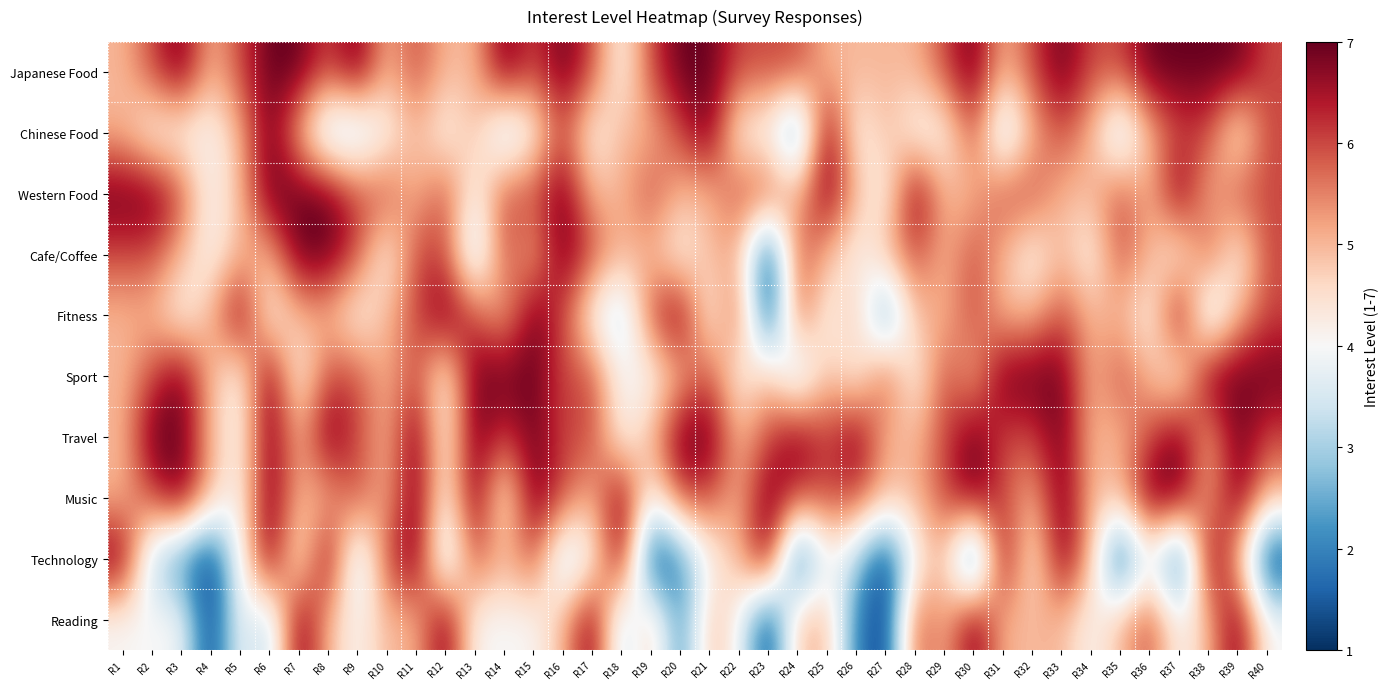

How many series are shown in this chart?

10